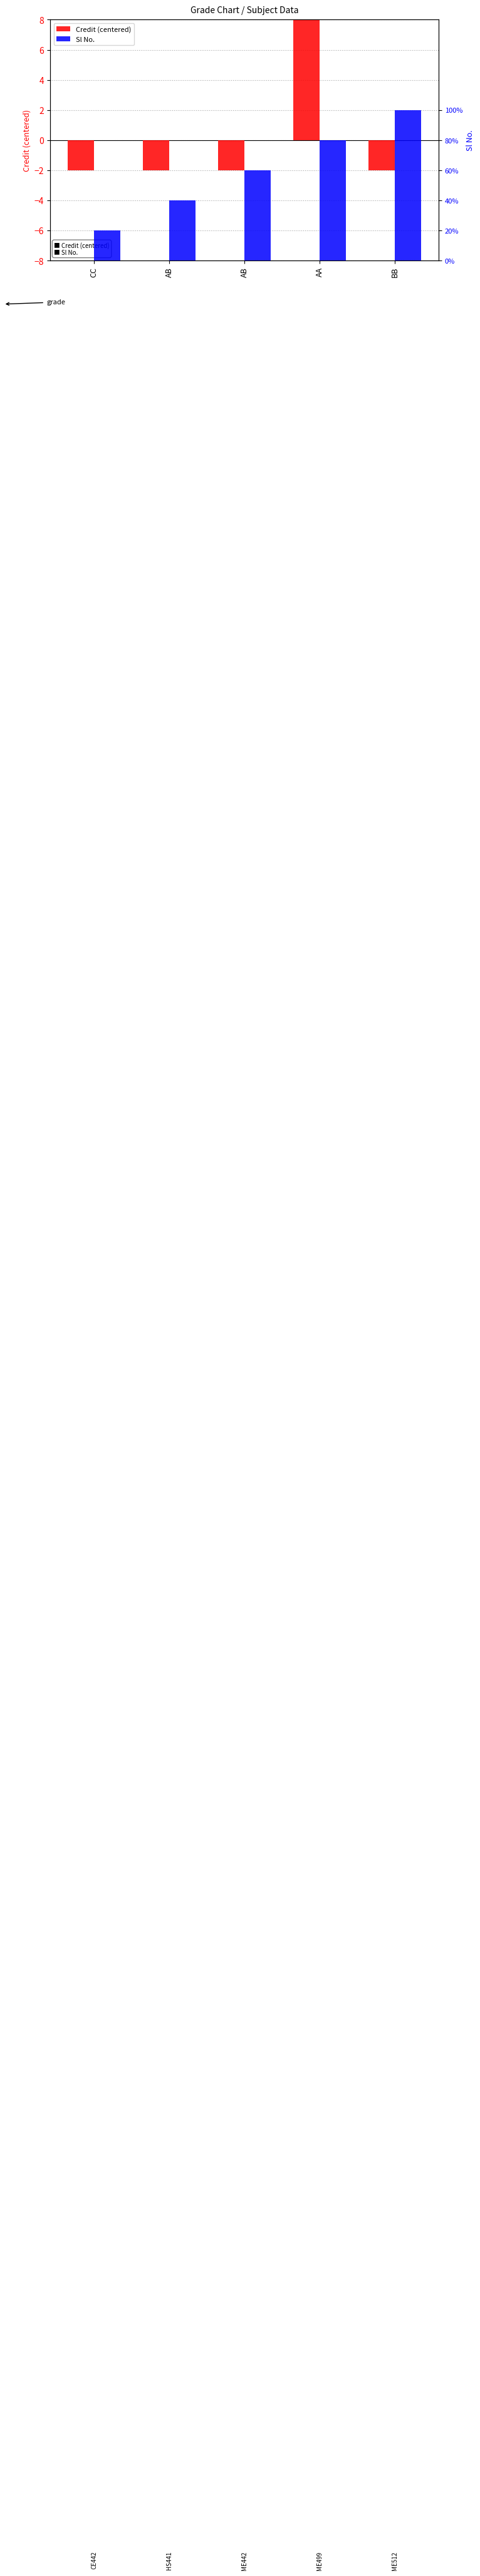

Does the chart contain any negative values?

Yes